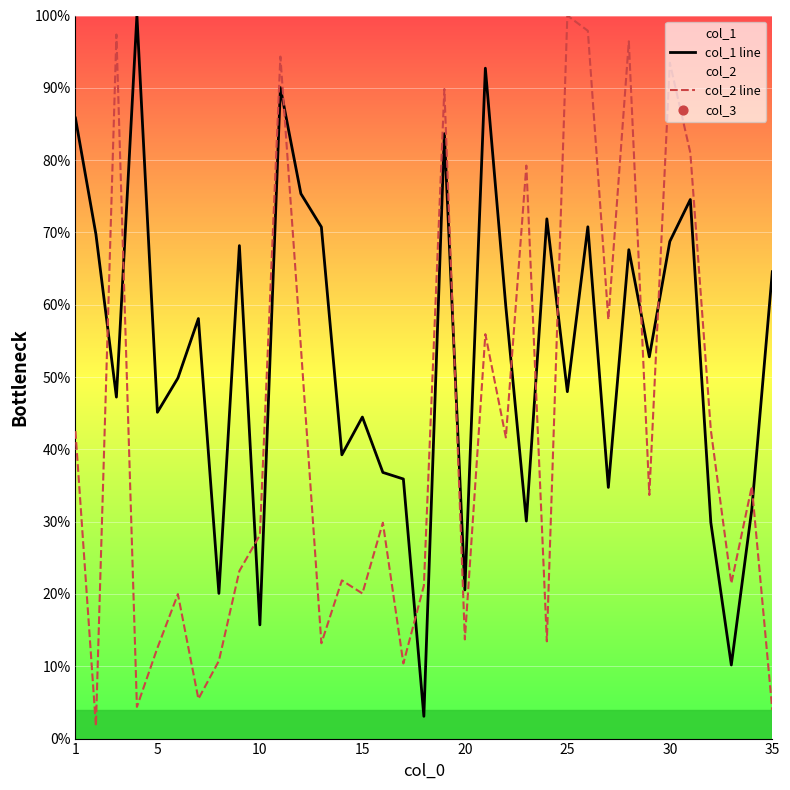

True or false: col_2 line has a value of 12.5 at 5.

True